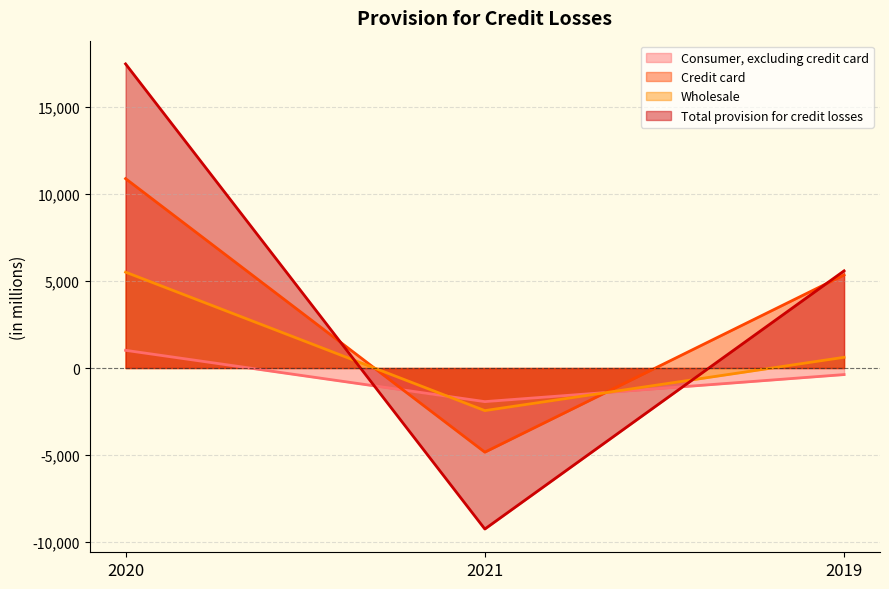

At how many categories does at least one series exceed 14735?

1